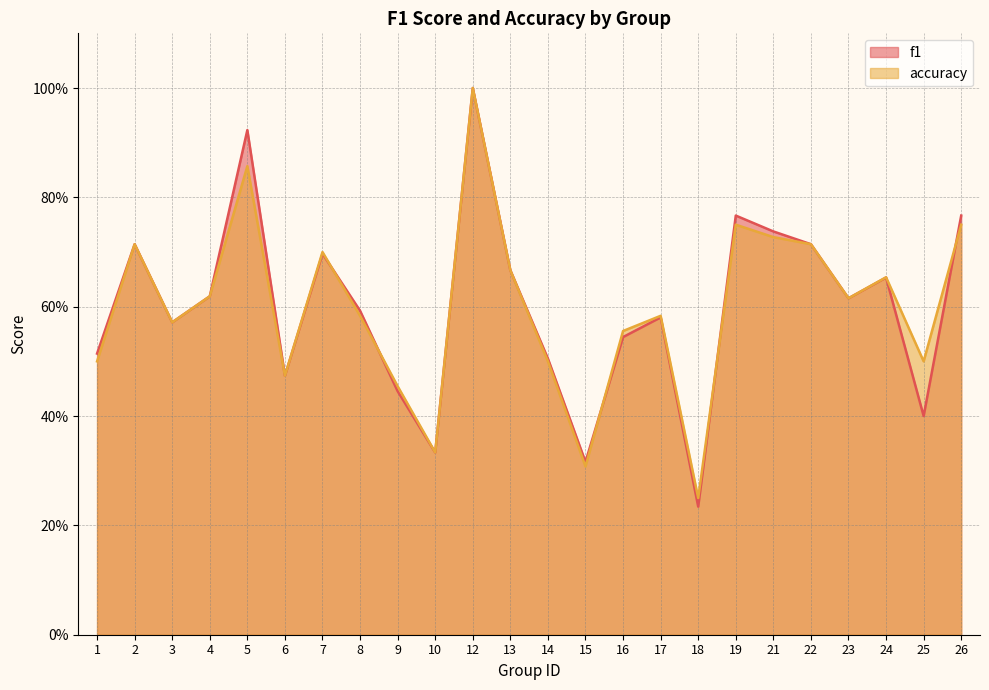

Between 23 and 1, which is larger?

23